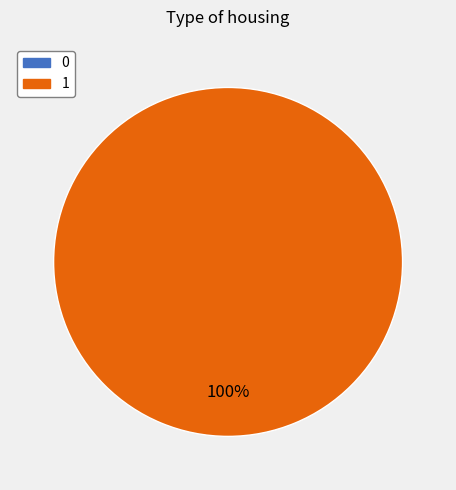

Which has a higher value, 1 or 0?

1